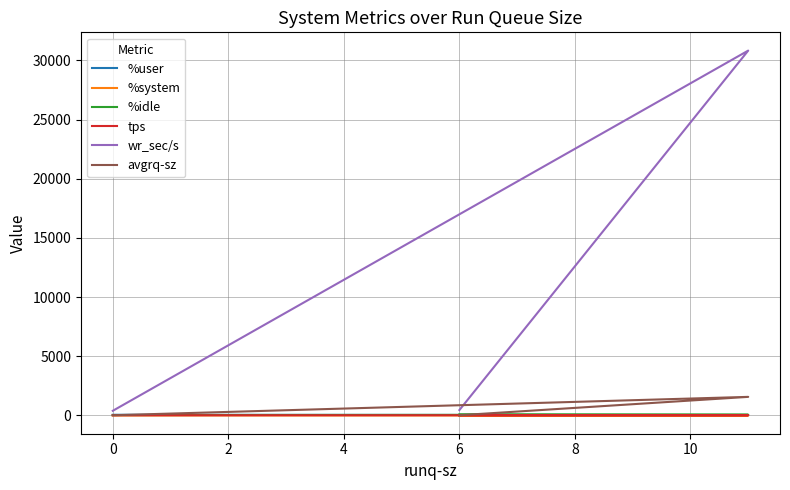

The %user series shows 19.9 at 0. True or false?

False